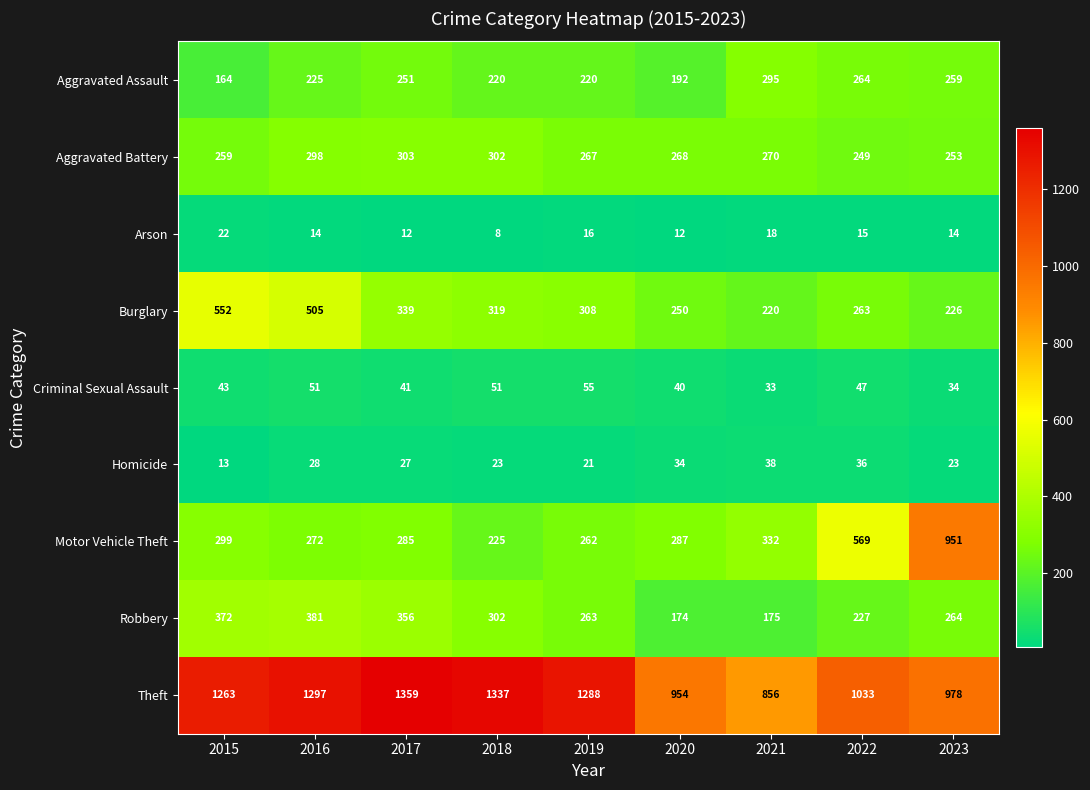

How many values in the Arson series are below 14?

3